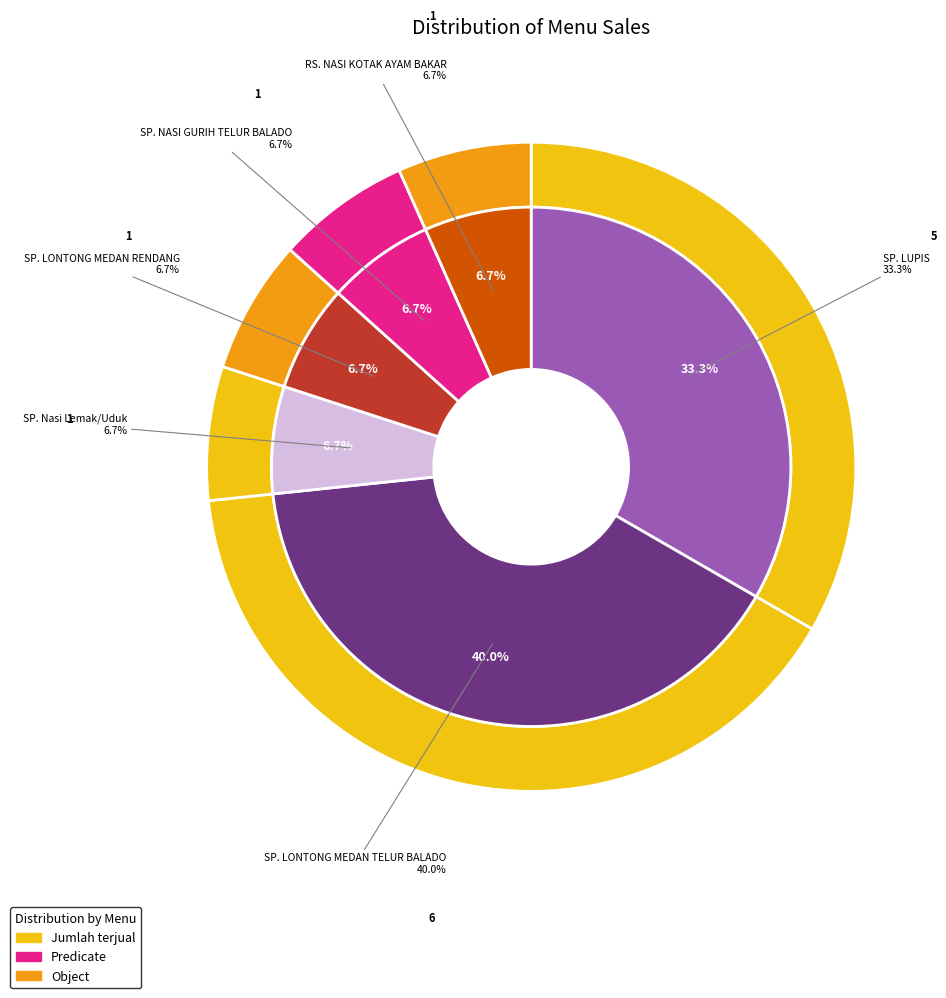

What is the ratio of the value at SP. LONTONG MEDAN TELUR BALADO to the value at RS. NASI KOTAK AYAM BAKAR?

6.0